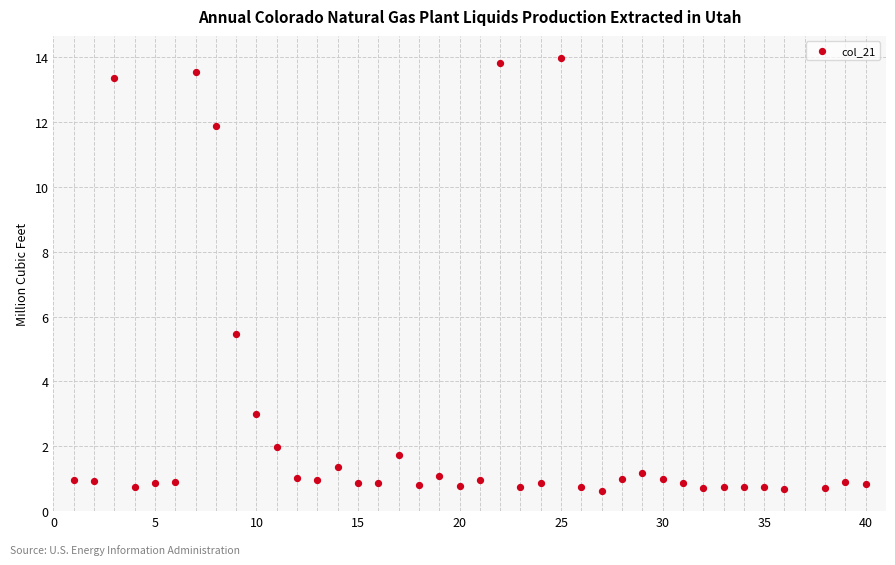

What Y value in the scatter plot is closest to 7?

5.5